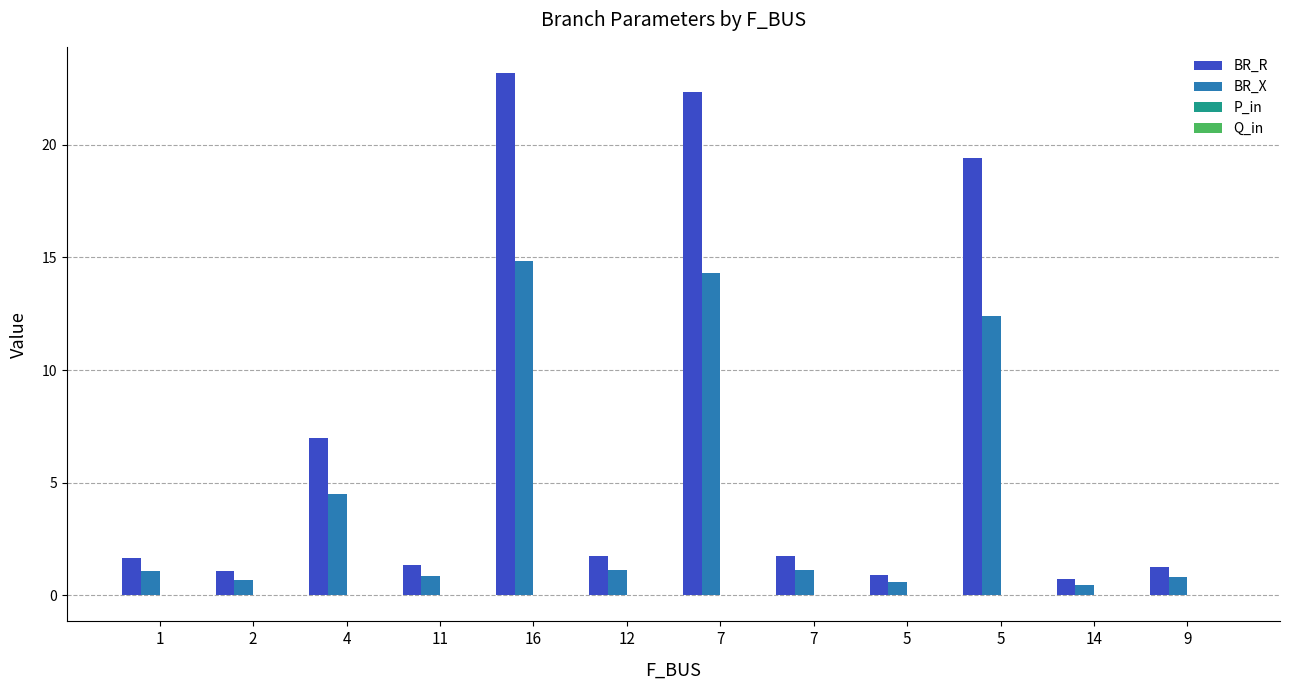

Is the value of Q_in at 9 greater than the value of BR_R at 2?

No